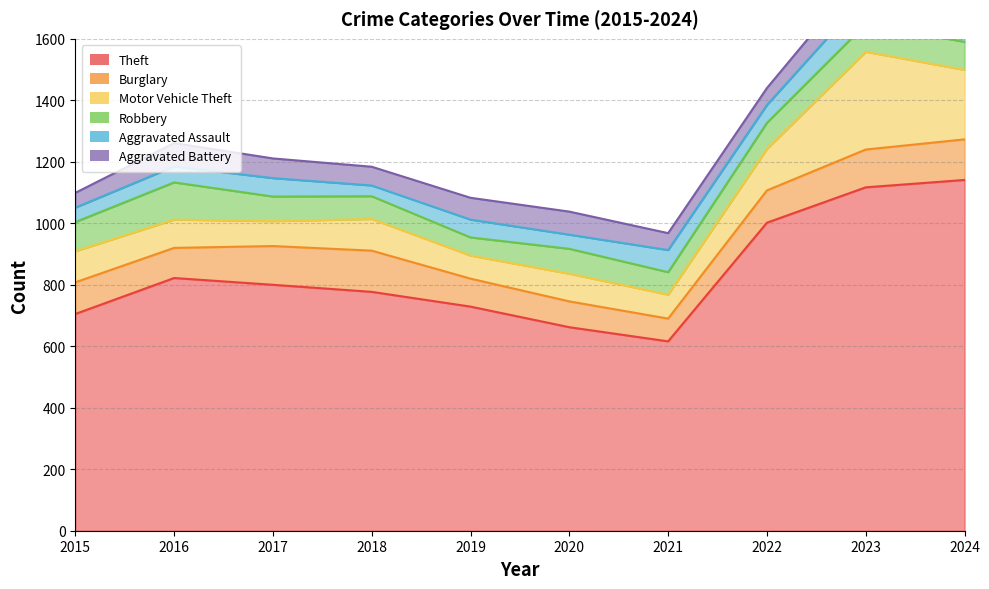

Between 2022 and 2023, which series saw the biggest shift?

Motor Vehicle Theft